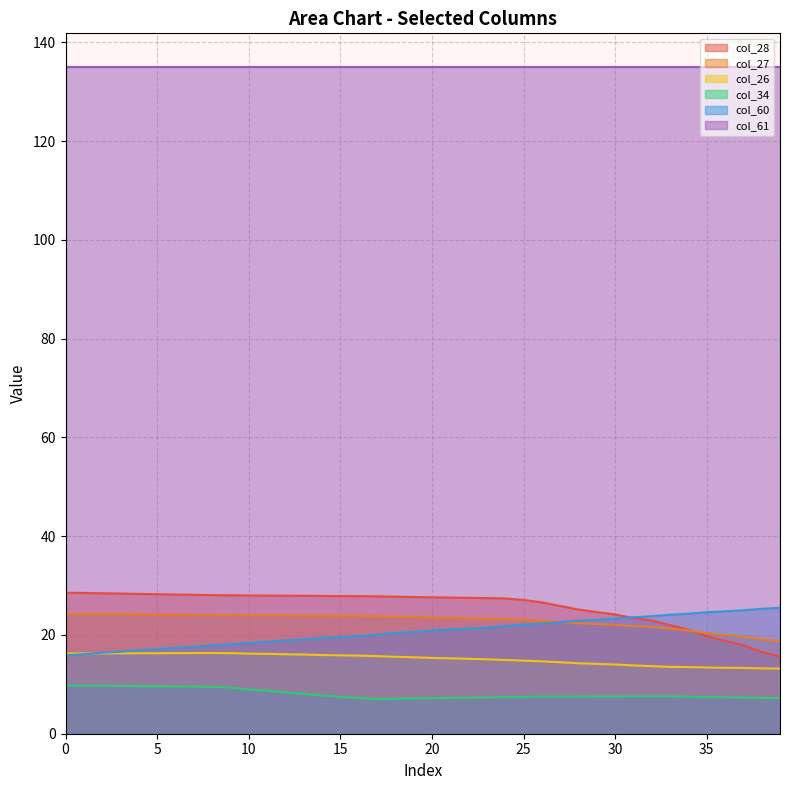

True or false: col_27 and col_26 intersect in this chart.

False